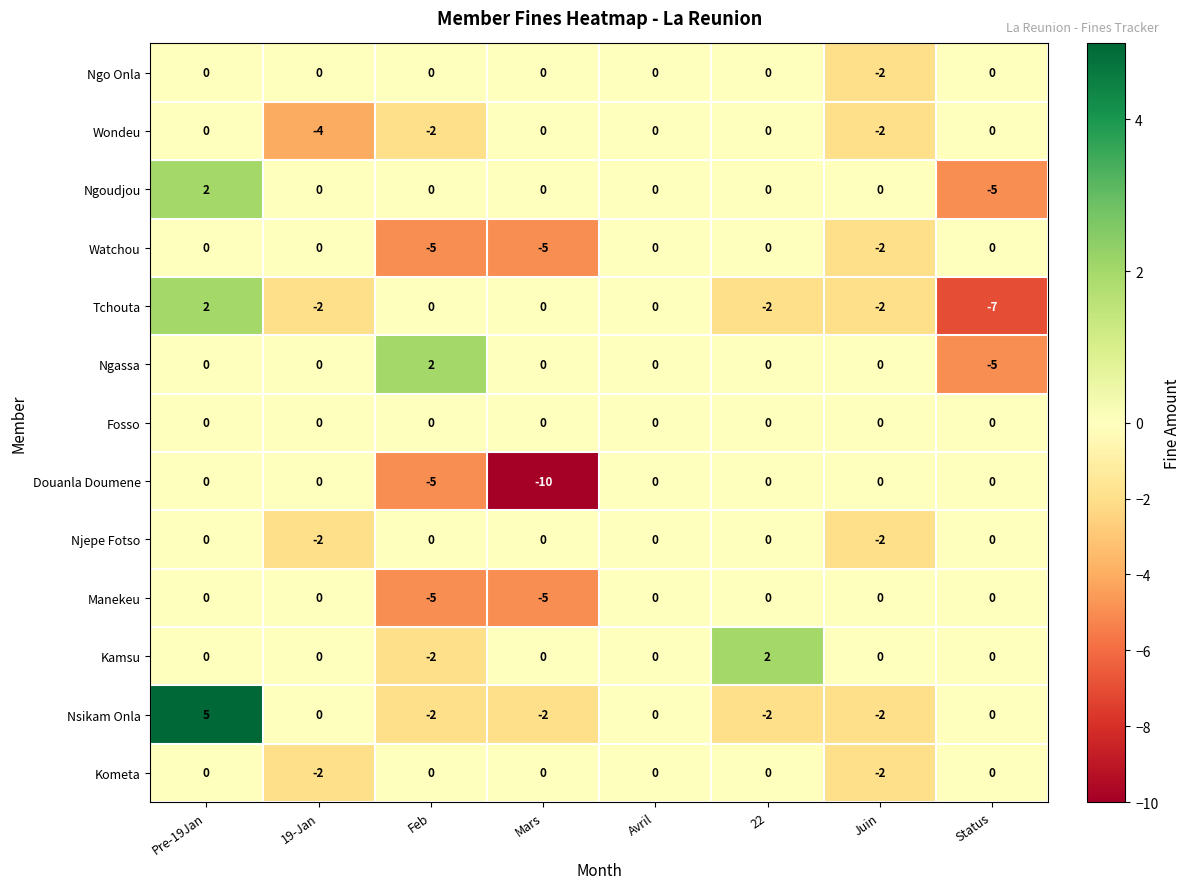

What is the difference between the second highest and minimum values in the Douanla Doumene series?

10